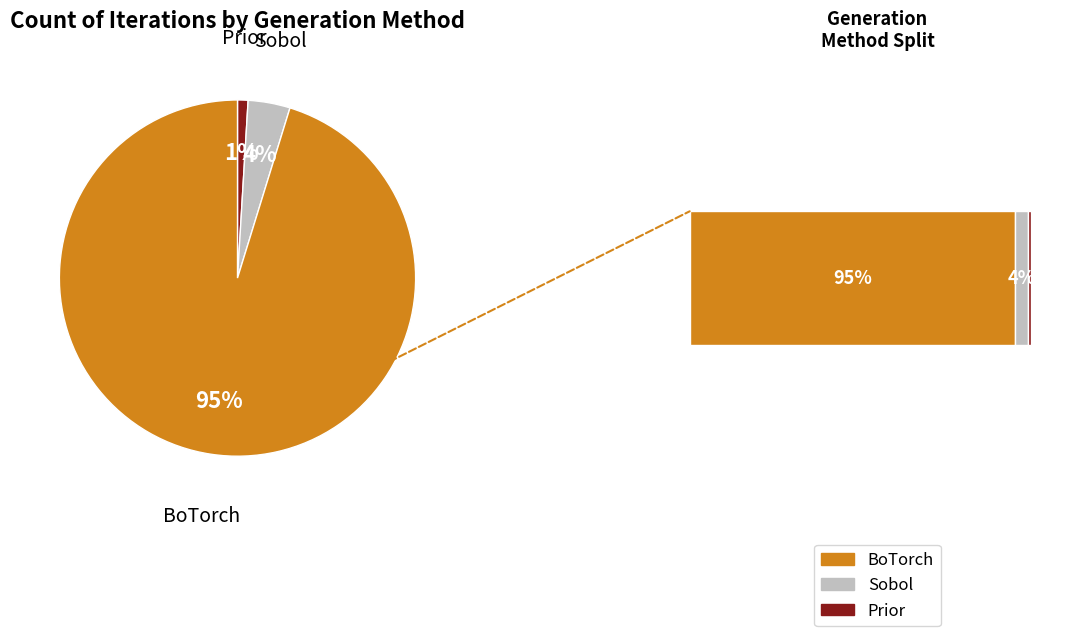

To the nearest percent, what is the difference between the largest and smallest slice percentages?

94%